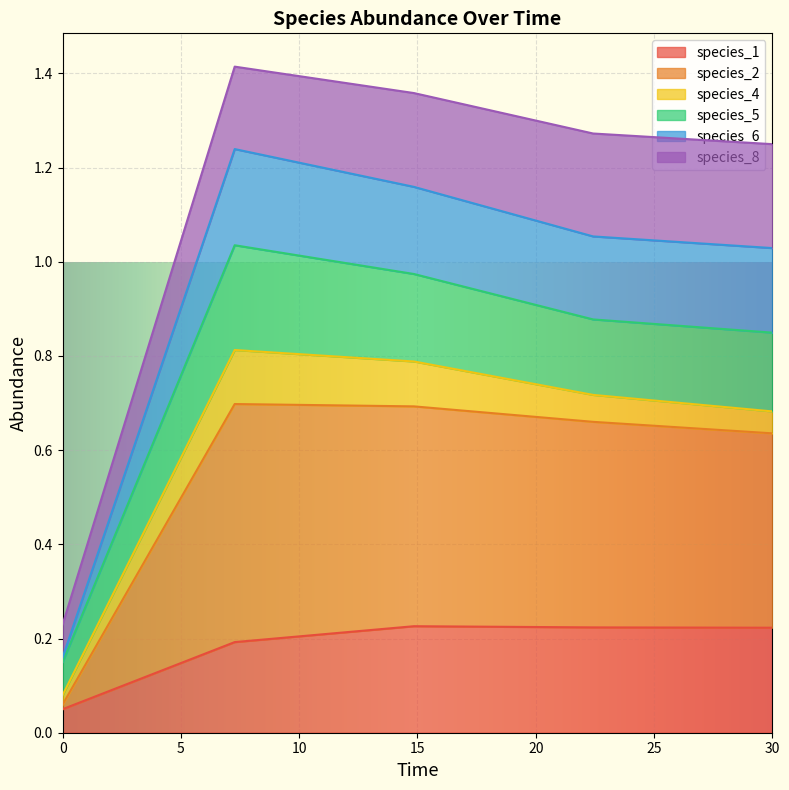

The value of species_1 at 30 is 0.1. True or false?

False